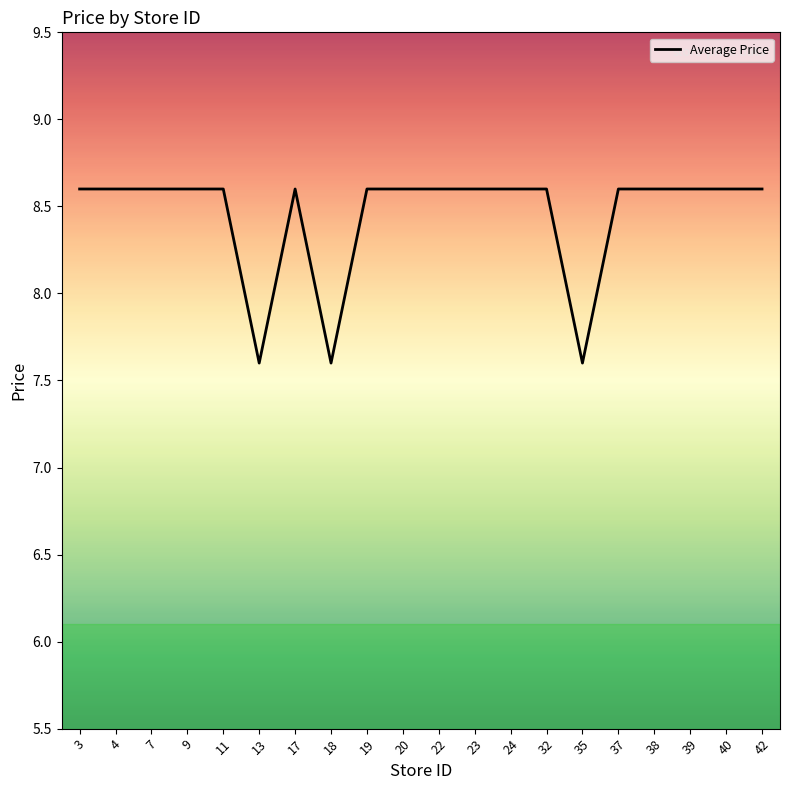

How many lines are shown in the chart?

1